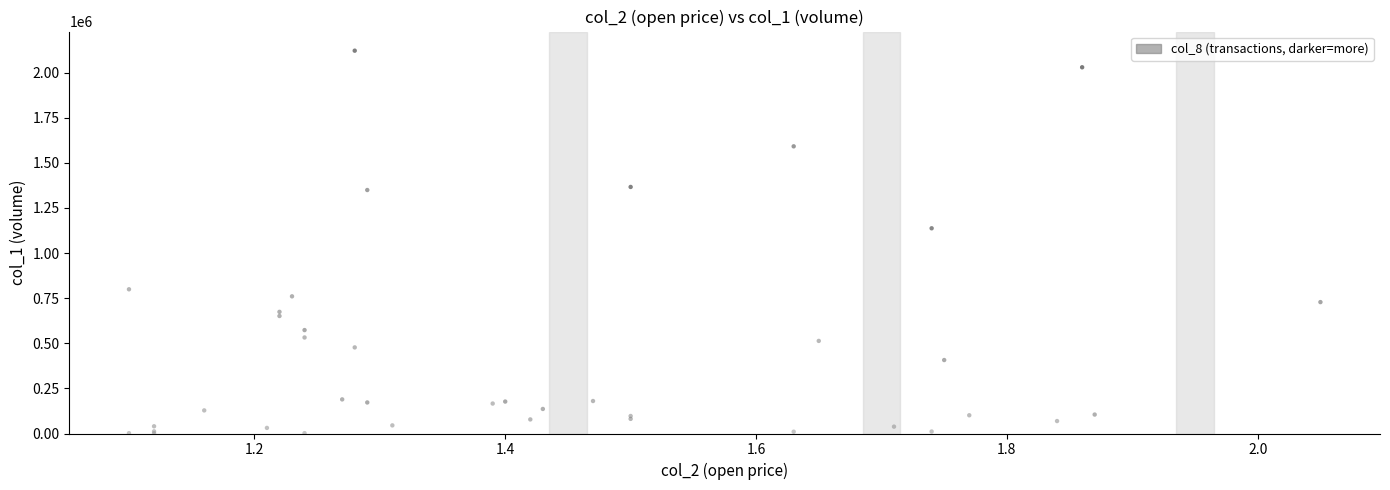

What Y value in the scatter plot is closest to 1061500?

1137000